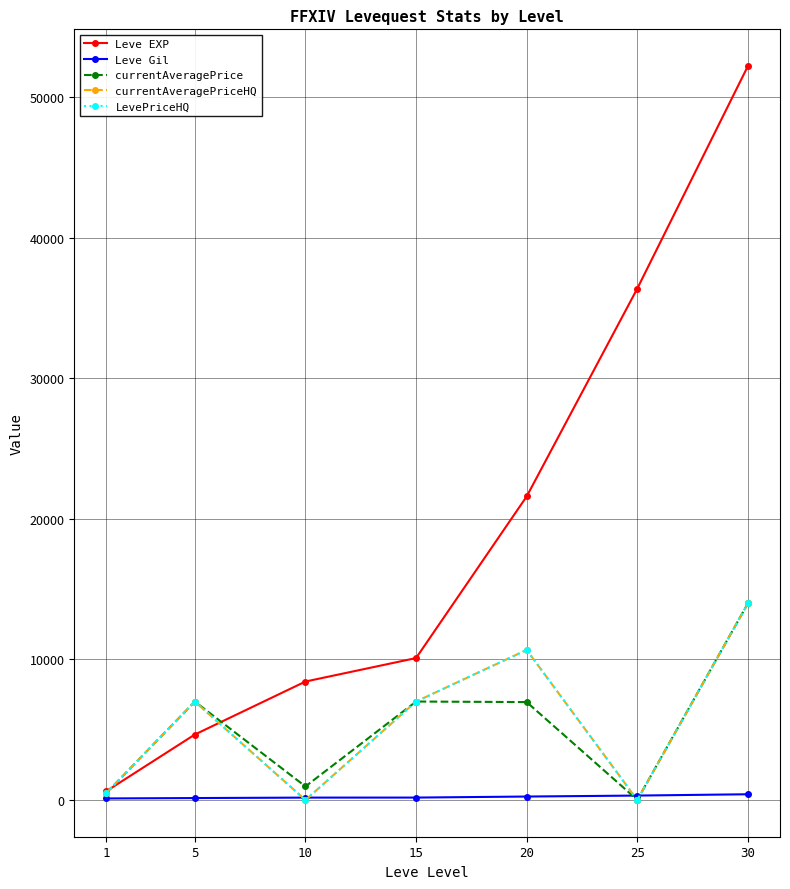

What is the difference between the highest and lowest values at 20?

21352